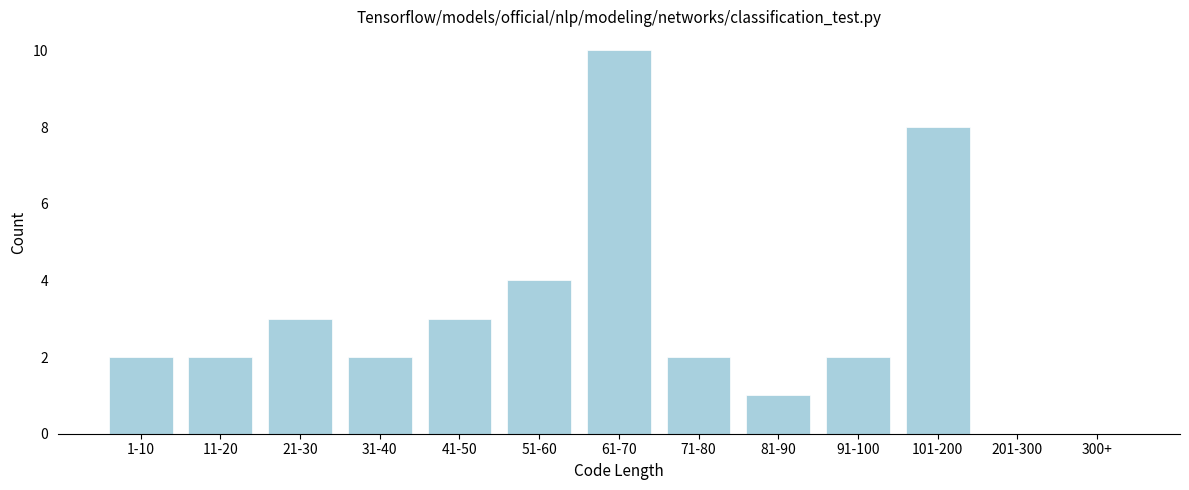

Reading left to right, extract all data points from this chart.

1-10=2	11-20=2	21-30=3	31-40=2	41-50=3	51-60=4	61-70=10	71-80=2	81-90=1	91-100=2	101-200=8	201-300=0	300+=0